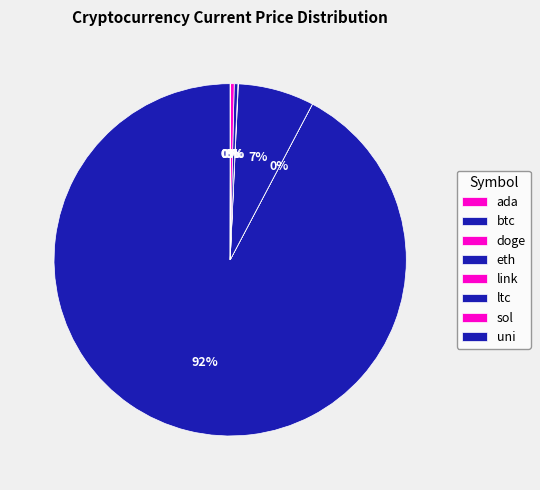

To the nearest percent, what is the difference between the largest and smallest slice percentages?

92%